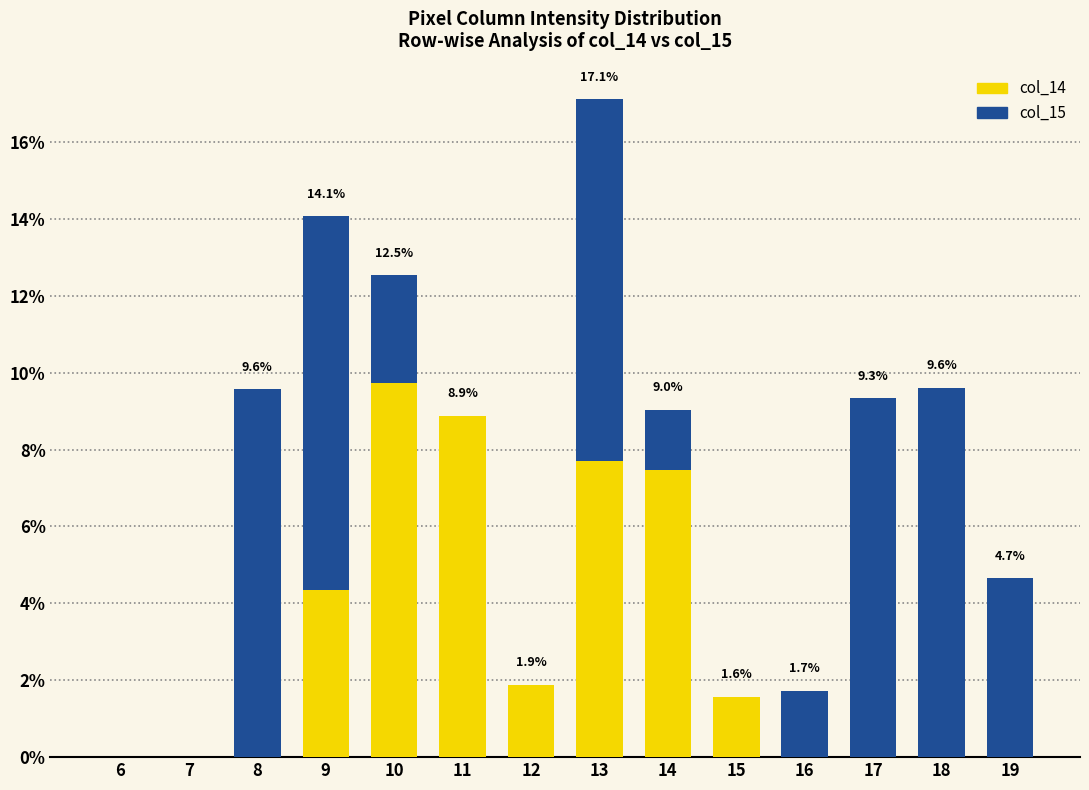

The value of col_14 at 7 is 0.0. True or false?

True